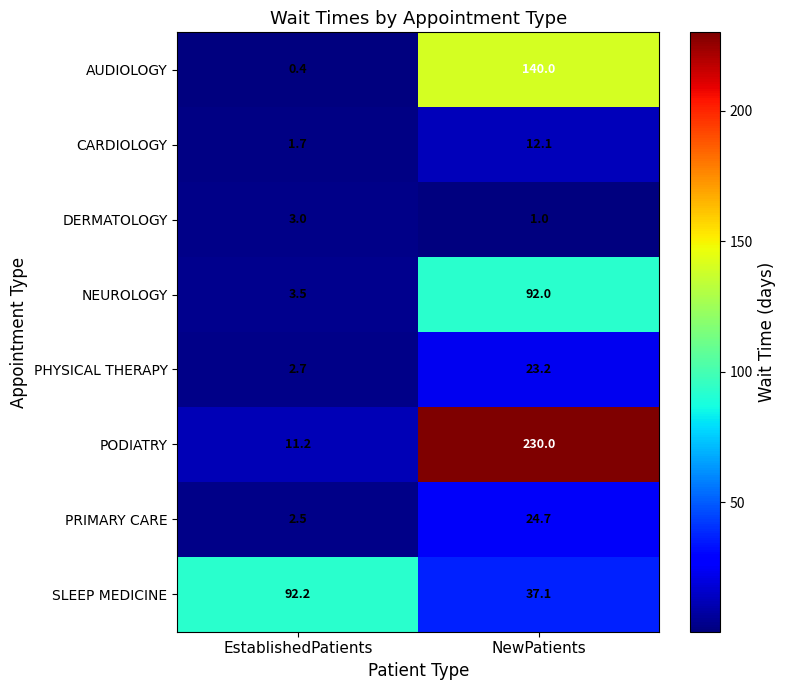

At EstablishedPatients, list the series in order from smallest to largest.

AUDIOLOGY, CARDIOLOGY, PRIMARY CARE, PHYSICAL THERAPY, DERMATOLOGY, NEUROLOGY, PODIATRY, SLEEP MEDICINE